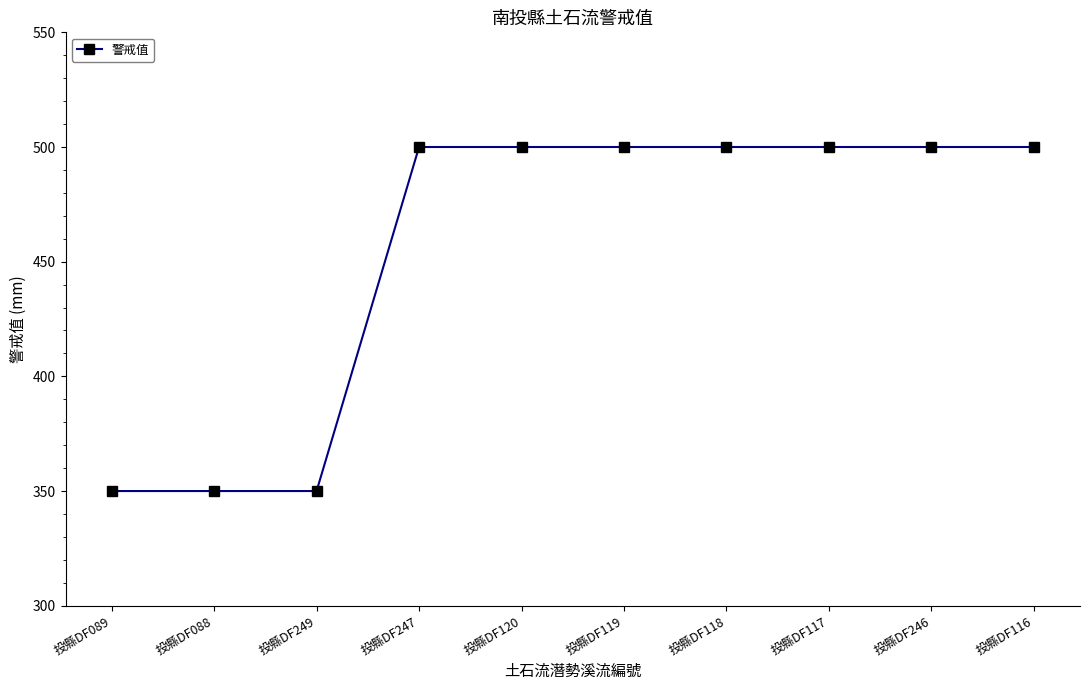

What is the greatest value displayed?

500